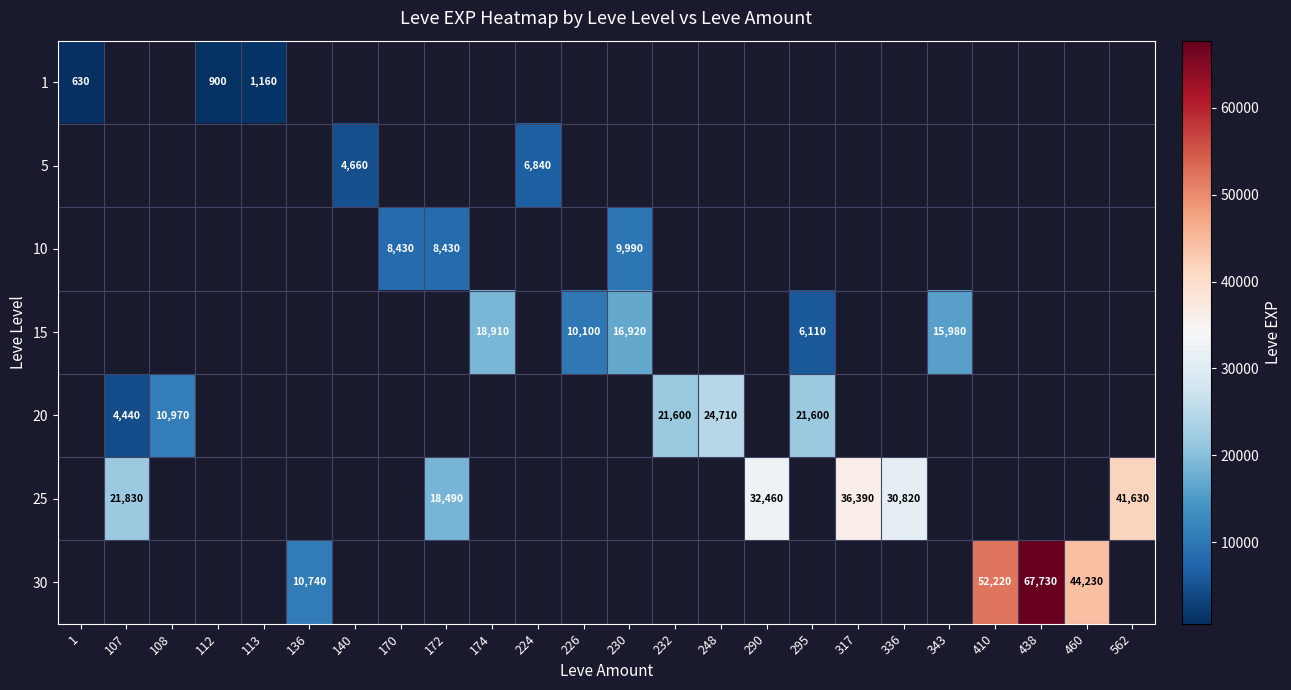

Which label corresponds to the smallest value in the chart?

1